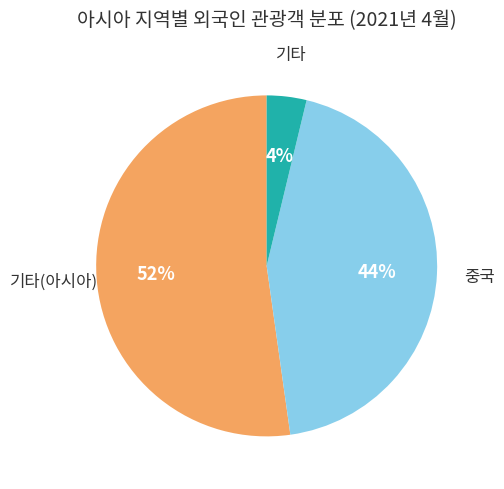

Does any single category account for the majority?

Yes